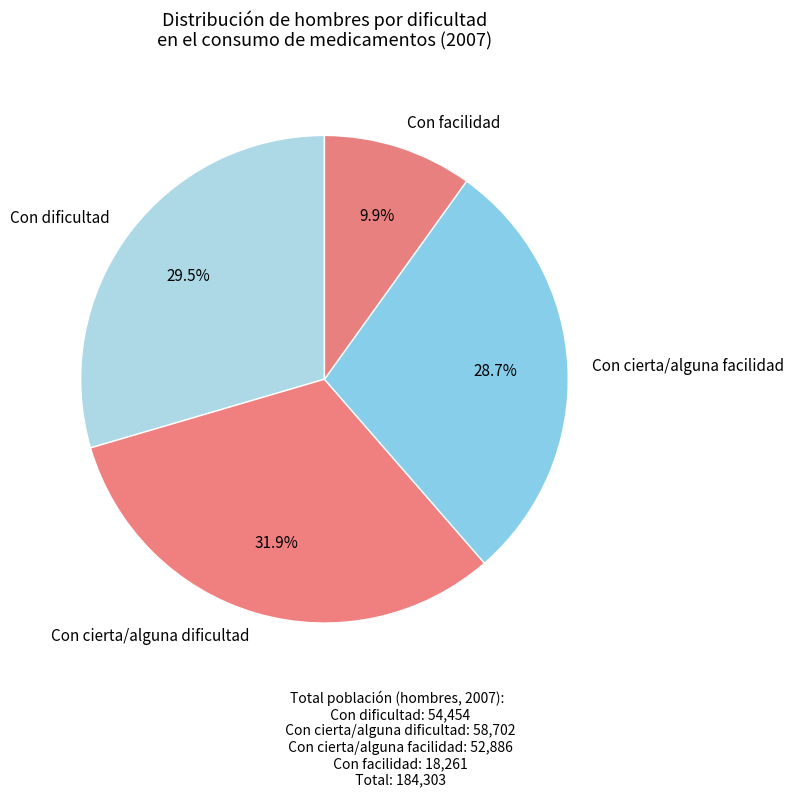

Do Con facilidad and Con cierta/alguna facilidad together represent more than half of the pie?

No